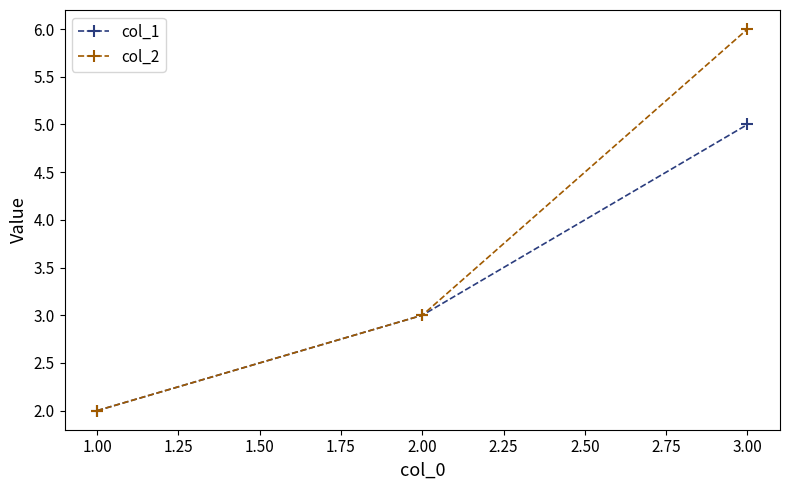

What is the label of the 3rd point from the right?

1.00